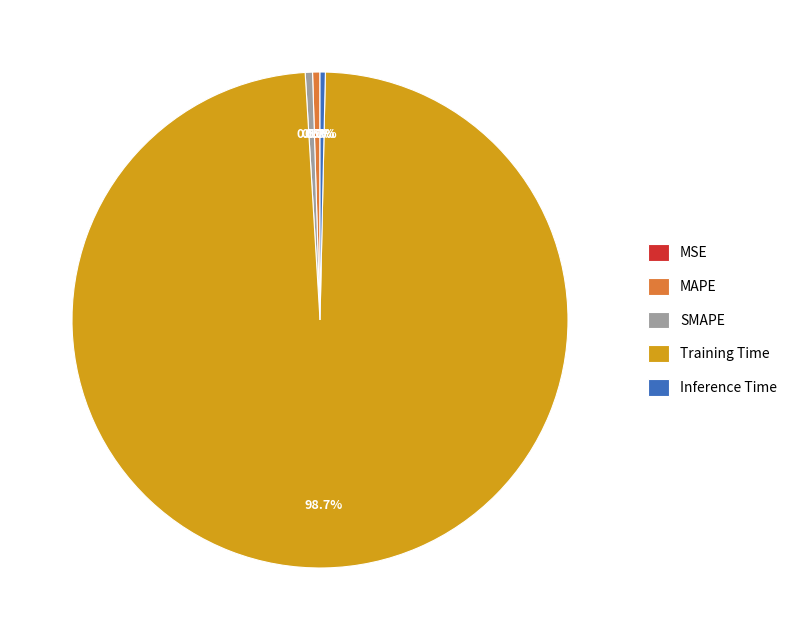

Is the sum of SMAPE and MAPE greater than half?

No